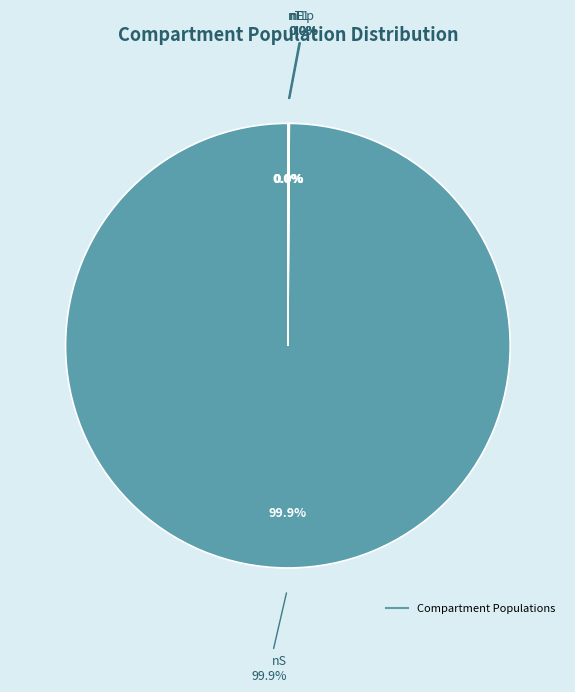

Rank the categories by value from highest to lowest.

nS, nE, nI1p, nT1, nI1, nI2, nI2p, nL1, nL1p, nL2, nL2p, nT2, nT3